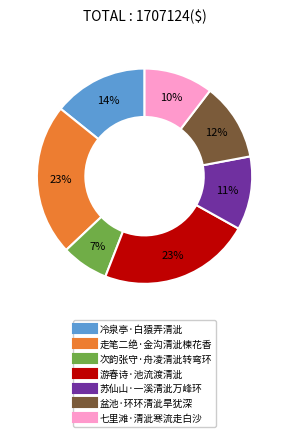

Which category has the smallest portion of the pie?

次韵张守·舟凌清泚转弯环